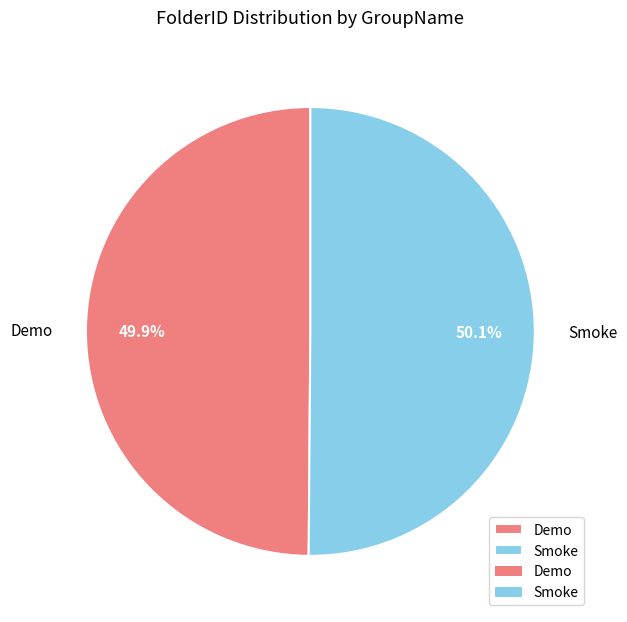

What is the ratio of the value at Smoke to the value at Demo?

1.0